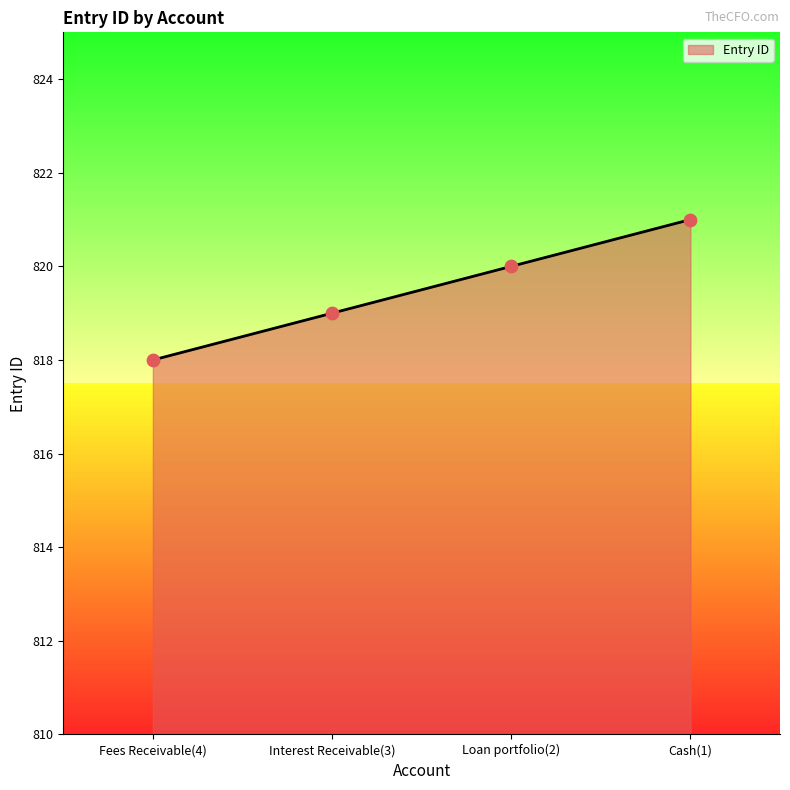

Which has a higher value, Cash(1) or Fees Receivable(4)?

Cash(1)